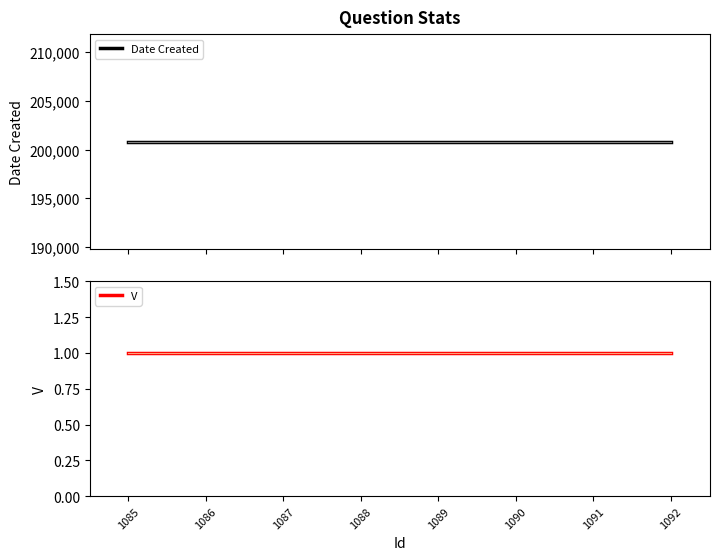

Which label corresponds to the largest value in the chart?

1085